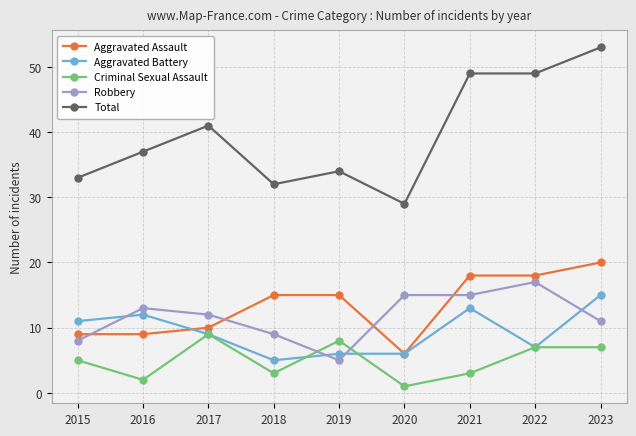

Where is the first local minimum for Criminal Sexual Assault?

2016